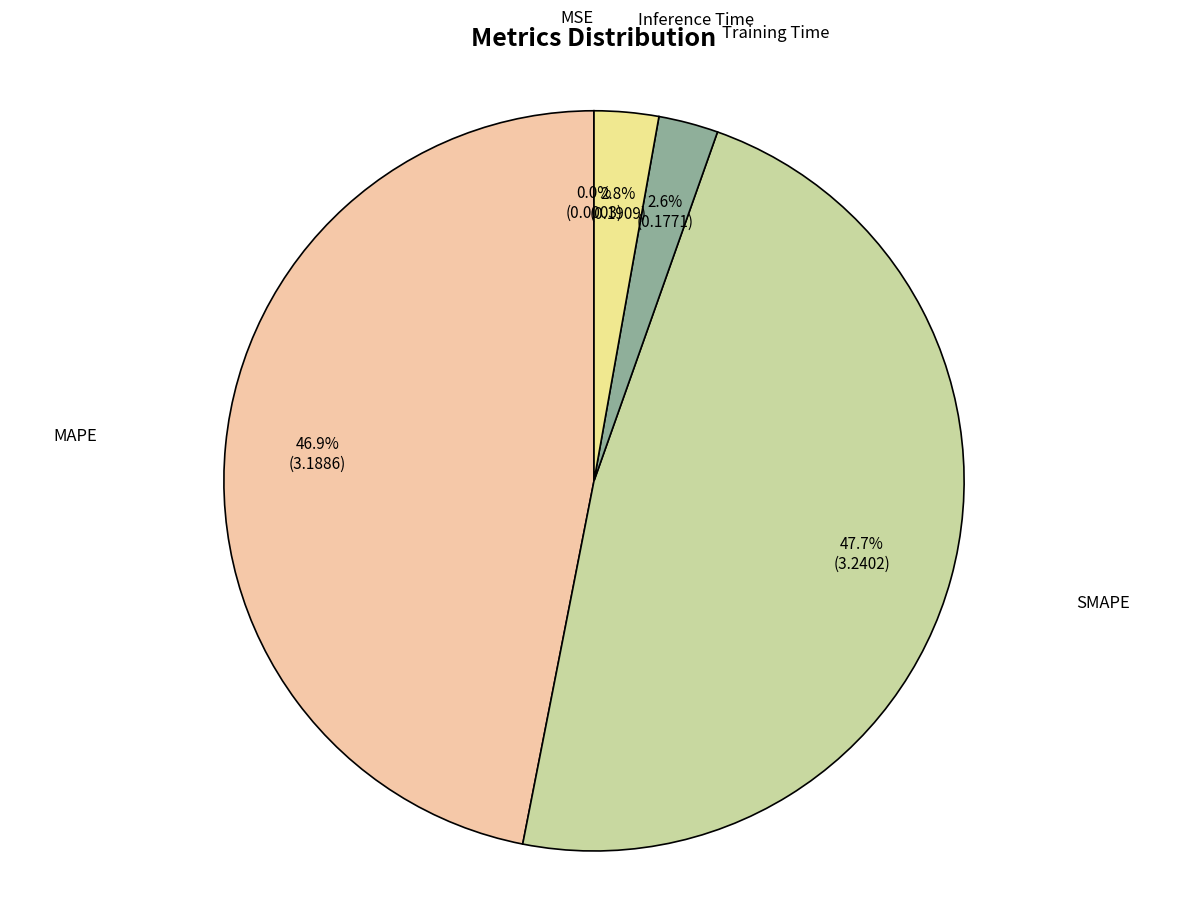

Does any single category account for the majority?

No